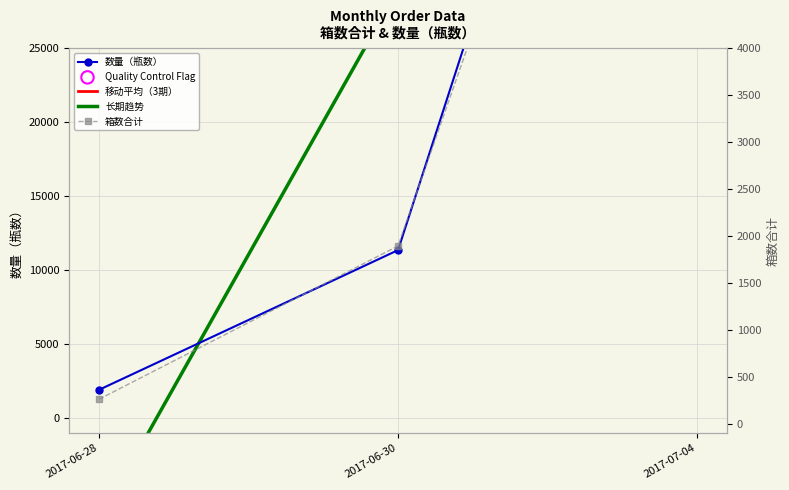

At how many categories does at least one series exceed -2003?

3